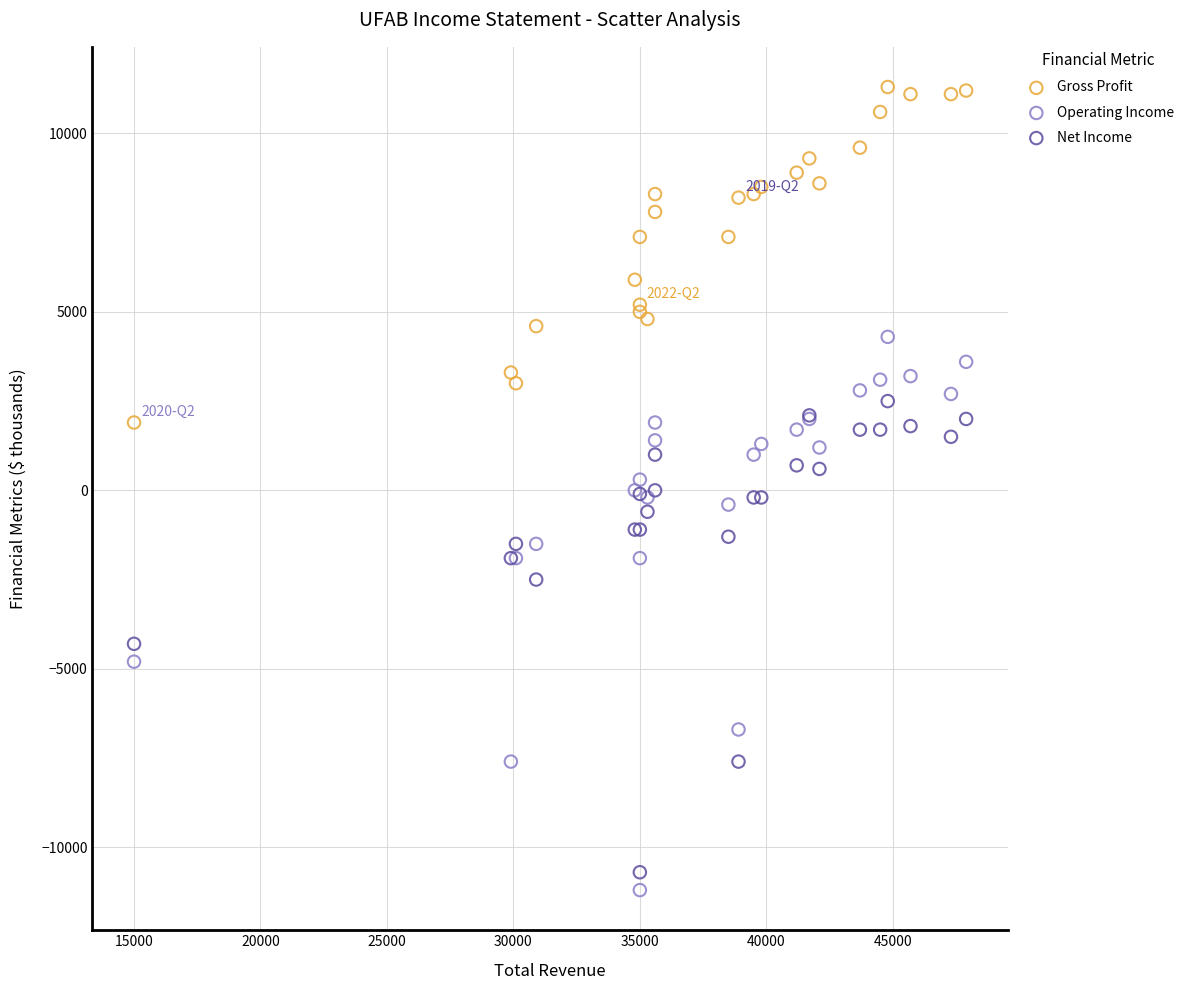

Which series has the largest Y range (max minus min)?

Operating Income